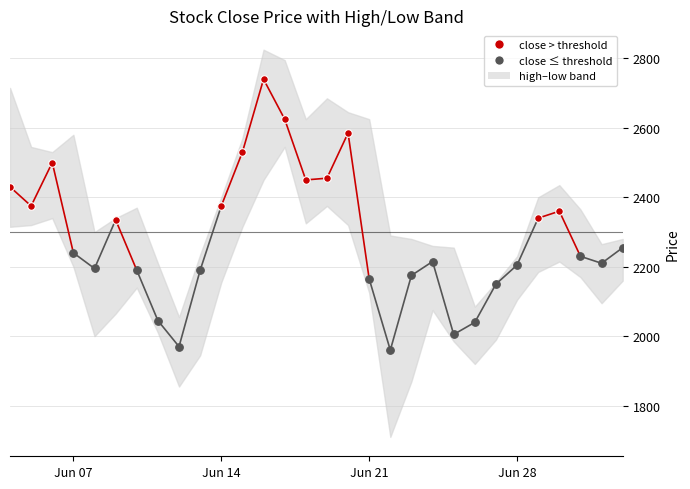

Which series contains the lowest Y value?

low